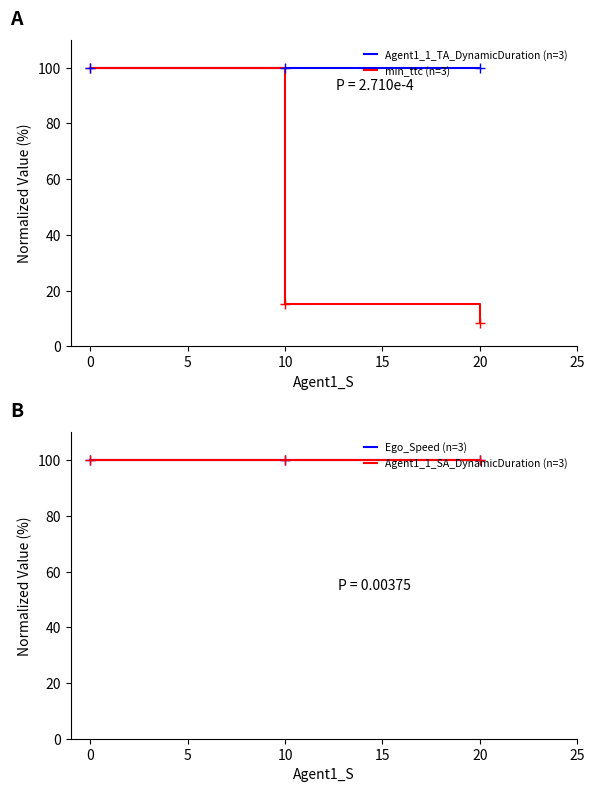

What is the maximum value for min_ttc (n=3)?

100.0